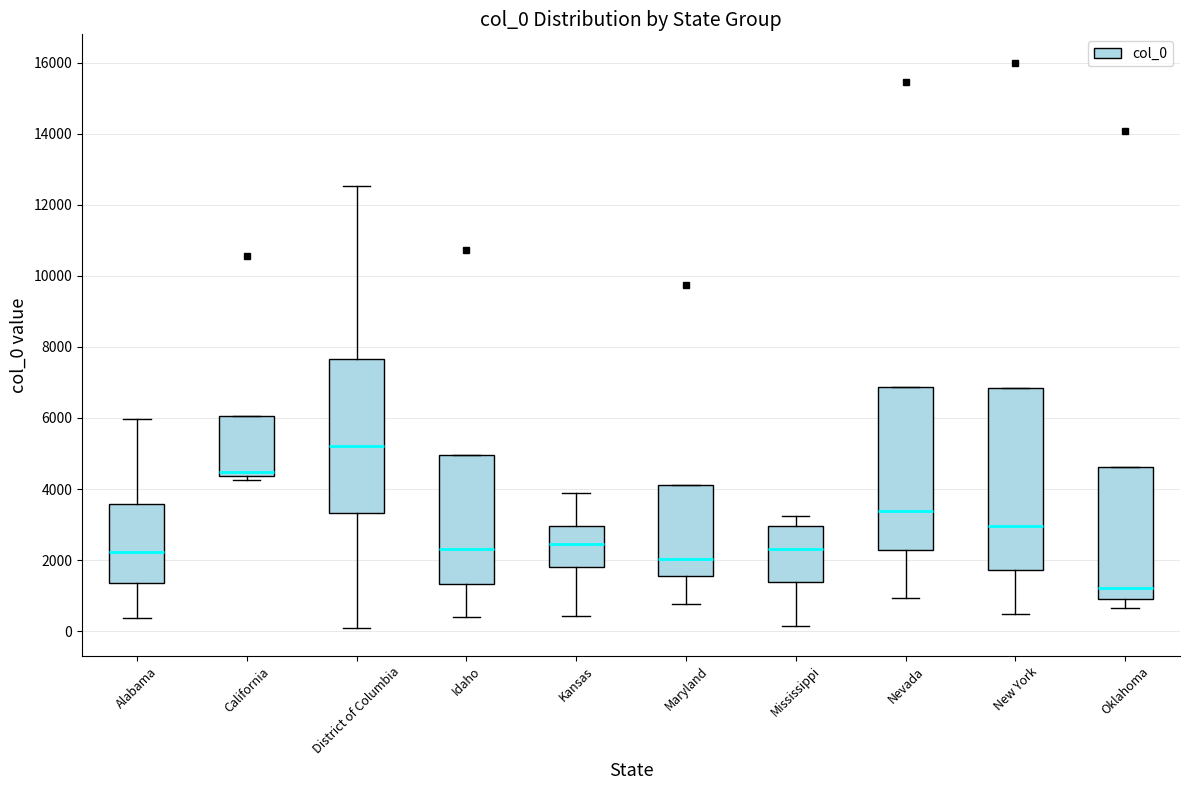

Reading left to right, transcribe this box plot: for each box, give where its median line is, the range the box spans, and where its two whiskers end, as read against the y-axis. The values are not printed on the chart, so give them approximately, as read against the axis.

Alabama: median 2200, box 1400 to 3600, whiskers 400 to 6000
California: median 4400 (just above the box's lower edge), box 4400 to 6000, whiskers 4200 to 6000
District of Columbia: median 5200, box 3400 to 7600, whiskers 200 to 12600
Idaho: median 2400, box 1400 to 5000, whiskers 400 to 5000
Kansas: median 2400, box 1800 to 3000, whiskers 400 to 3800
Maryland: median 2000, box 1600 to 4200, whiskers 800 to 4200
Mississippi: median 2400, box 1400 to 3000, whiskers 200 to 3200
Nevada: median 3400, box 2200 to 6800, whiskers 1000 to 6800
New York: median 3000, box 1800 to 6800, whiskers 400 to 6800
Oklahoma: median 1200, box 1000 to 4600, whiskers 600 to 4600